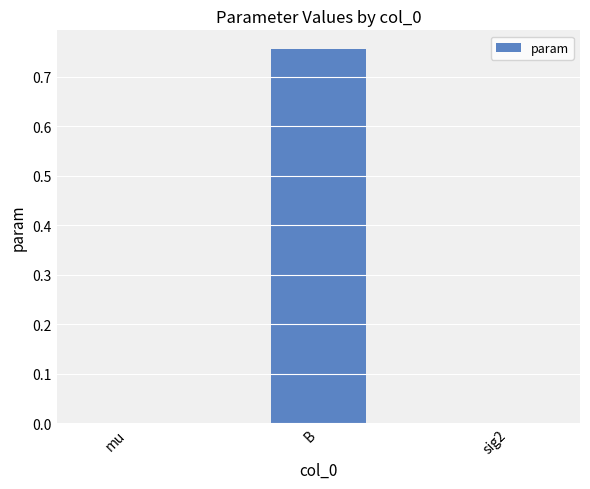

Which has a higher value, mu or B?

B